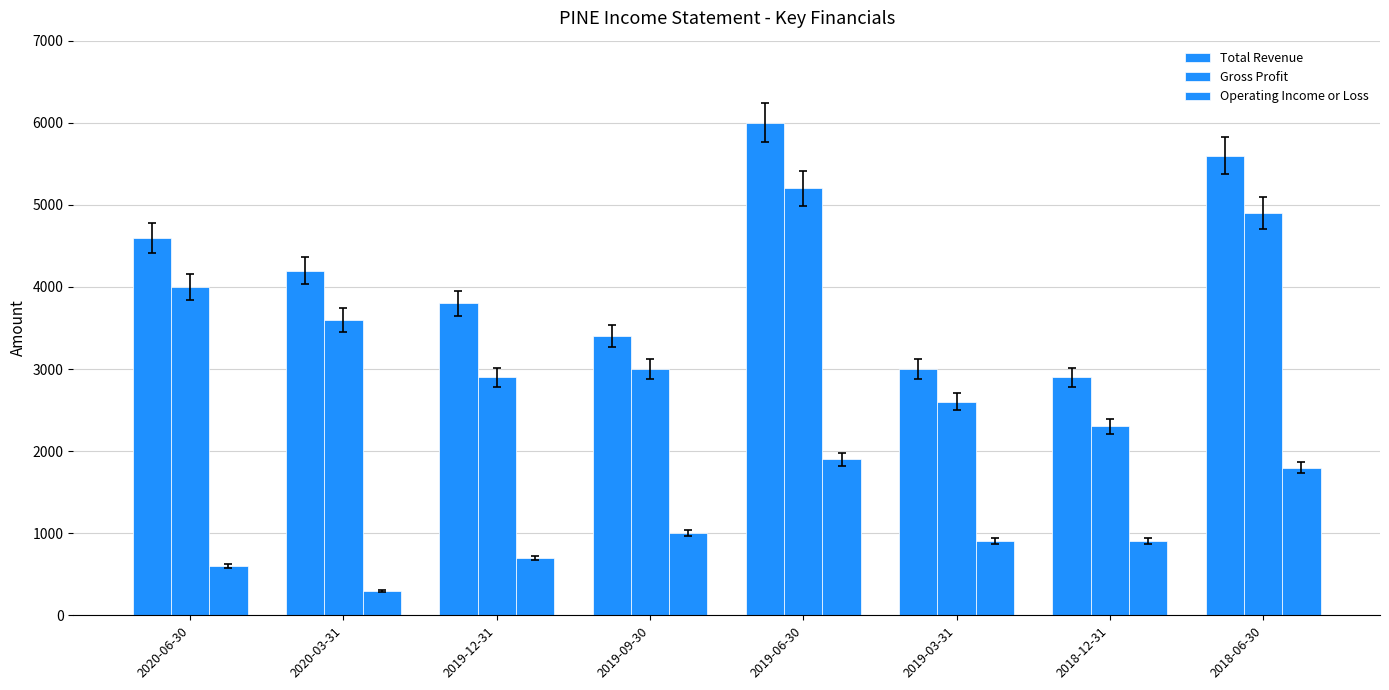

How many bars are there in total?

24